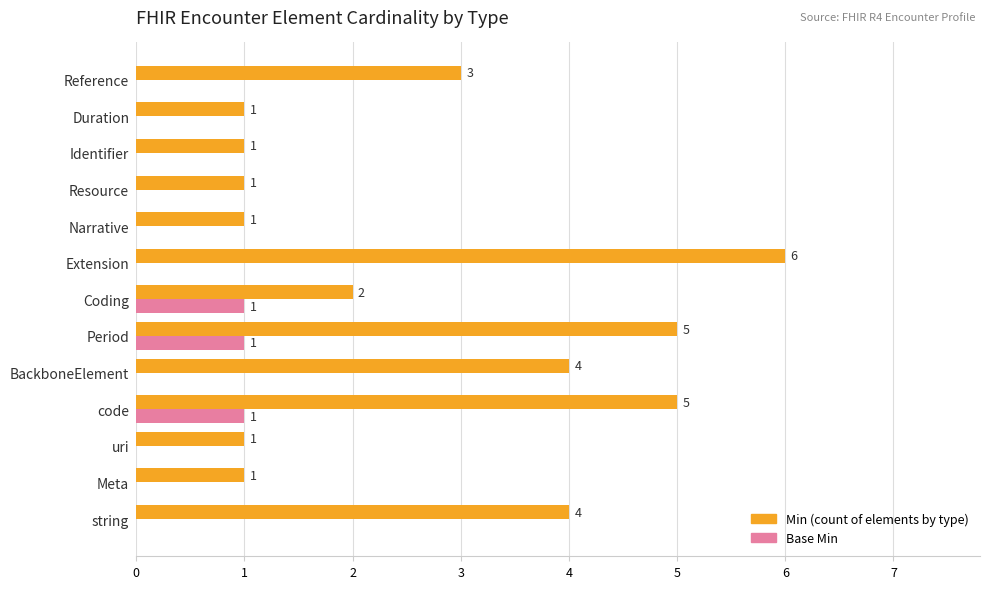

What is the greatest value displayed?

6